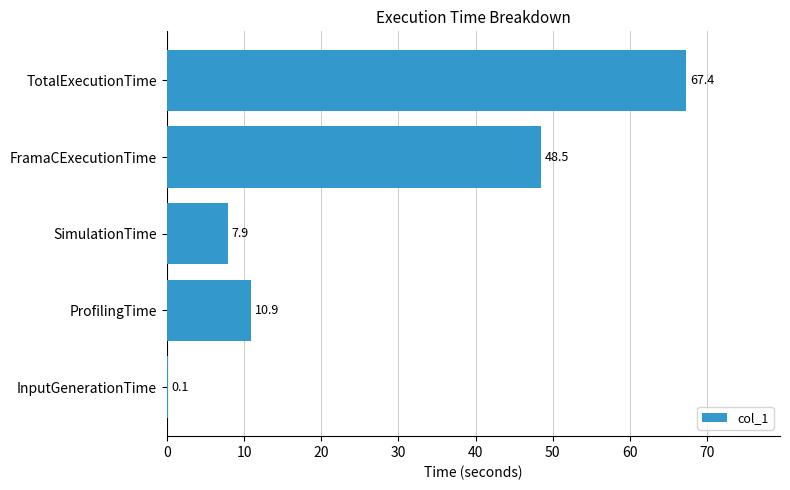

What is the ratio of the value at TotalExecutionTime to the value at FramaCExecutionTime?

1.4